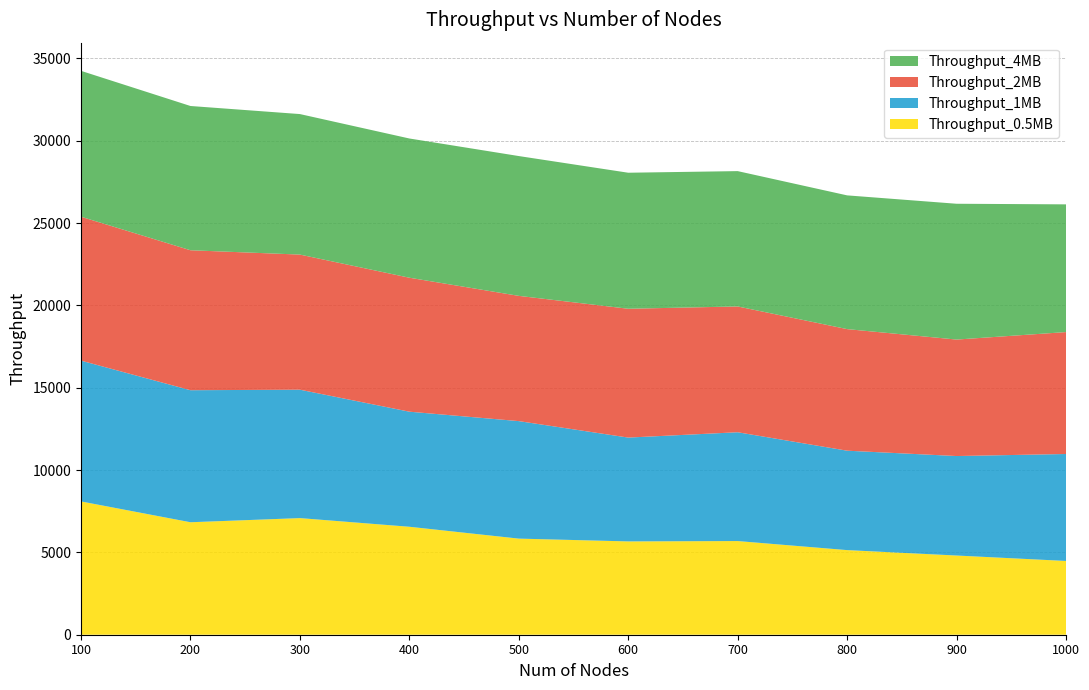

Reading right to left, what are all the values shown in this chart?

Throughput_0.5MB: 1000=4480	900=4810	800=5139	700=5689	600=5667	500=5837	400=6557	300=7083	200=6831	100=8095
Throughput_1MB: 1000=6496	900=6042	800=6038	700=6608	600=6306	500=7136	400=6989	300=7798	200=8019	100=8551
Throughput_2MB: 1000=7405	900=7074	800=7384	700=7640	600=7824	500=7607	400=8136	300=8206	200=8500	100=8740
Throughput_4MB: 1000=7756	900=8248	800=8122	700=8219	600=8261	500=8491	400=8456	300=8534	200=8761	100=8859